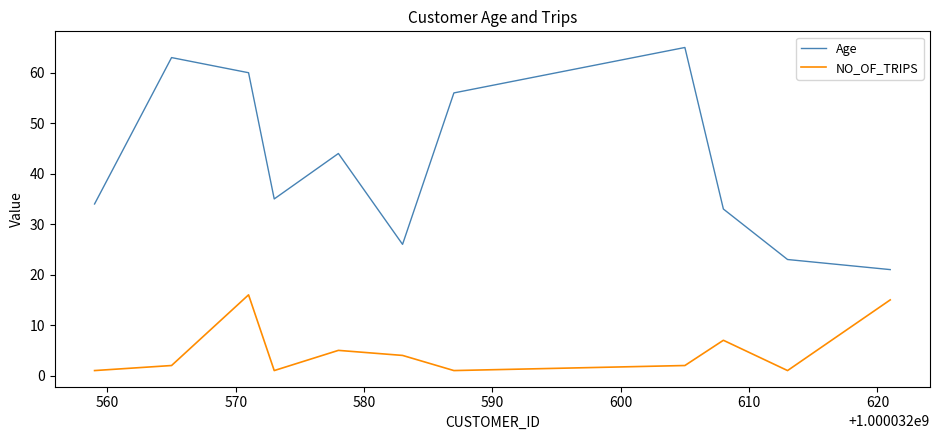

Reading left to right, list all the values displayed in this chart.

Age: 34	63	60	35	44	26	56	65	33	23	21
NO_OF_TRIPS: 1	2	16	1	5	4	1	2	7	1	15